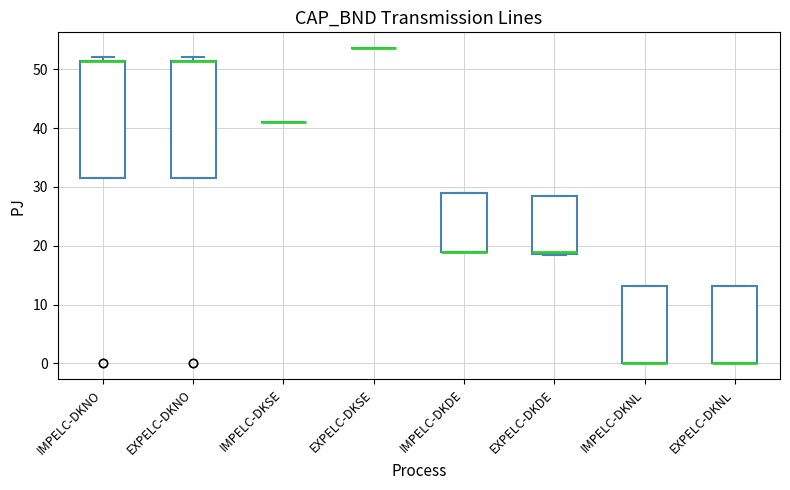

Where is the upper edge of the box for EXPELC-DKDE on the y-axis? The values are not printed on the chart, so give them approximately, as read against the axis.

29